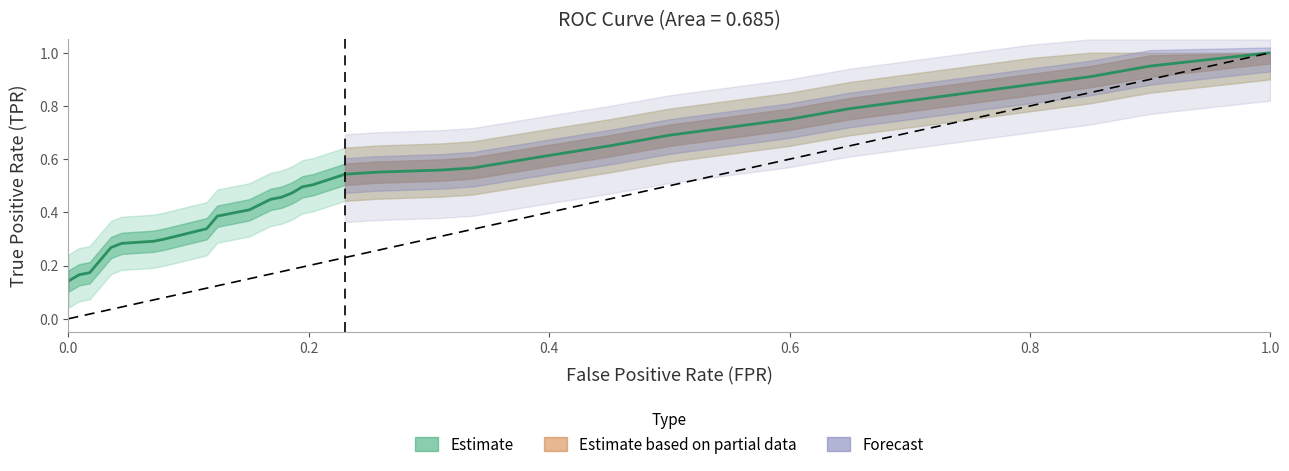

How many lines are shown in the chart?

1